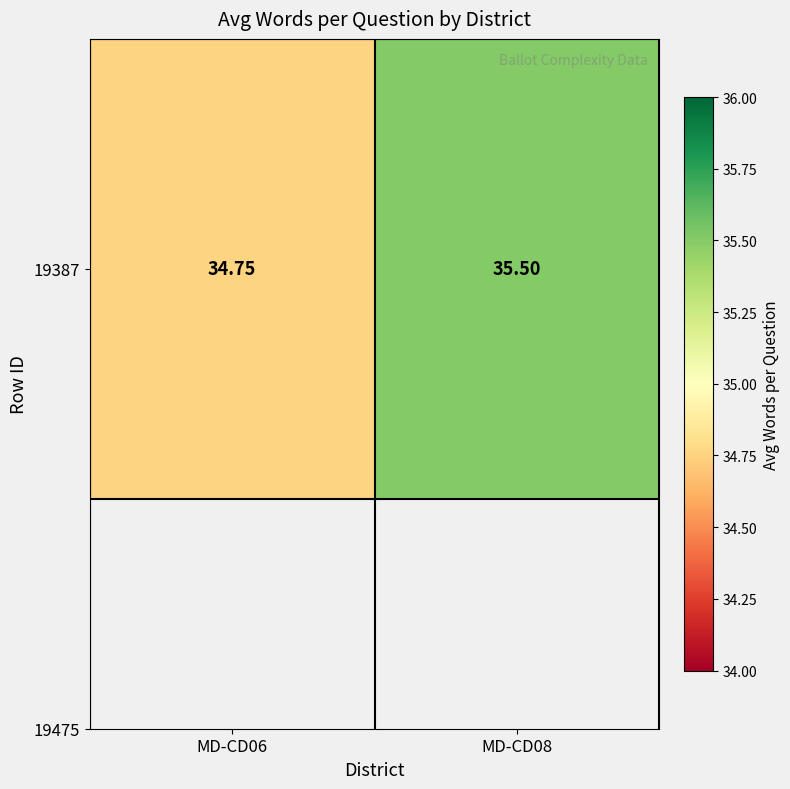

What is the sum of the values at MD-CD06 and MD-CD08?

70.2